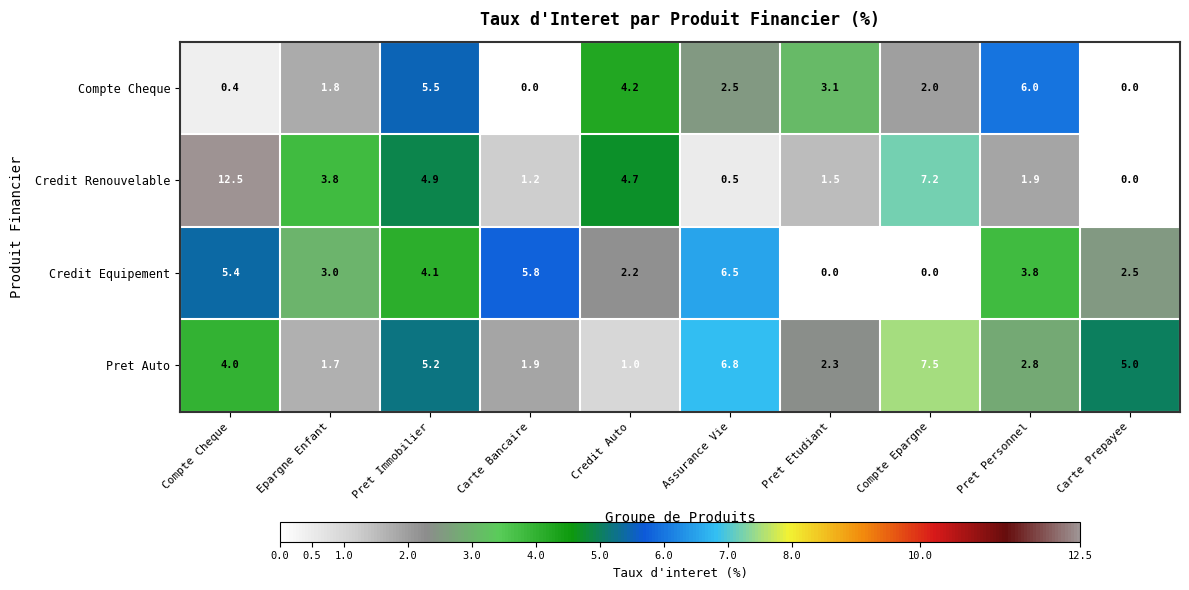

At which category is the sum across all series the highest?

Compte Cheque